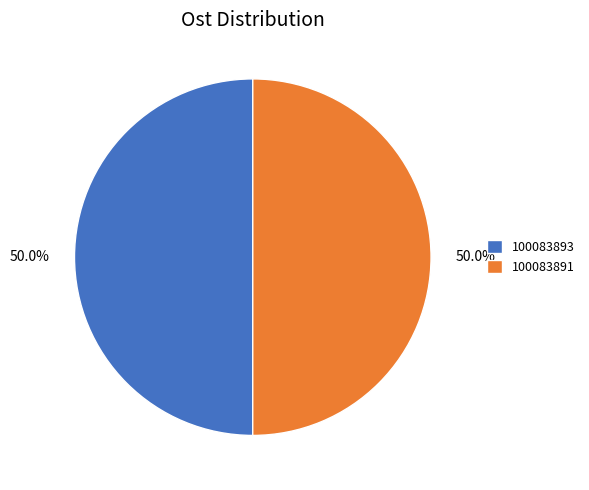

Approximately how many times larger is the value at 100083891 compared to 100083893?

1.0